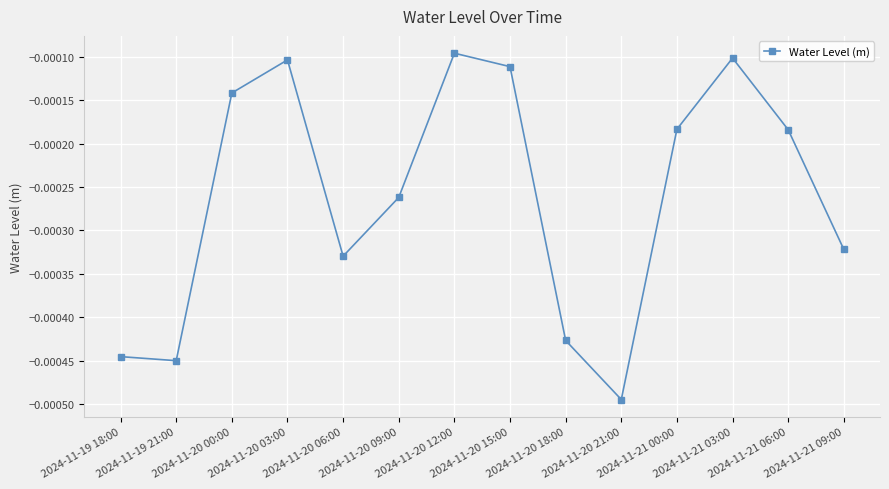

At which label is the value closest to 0?

2024-11-20 12:00